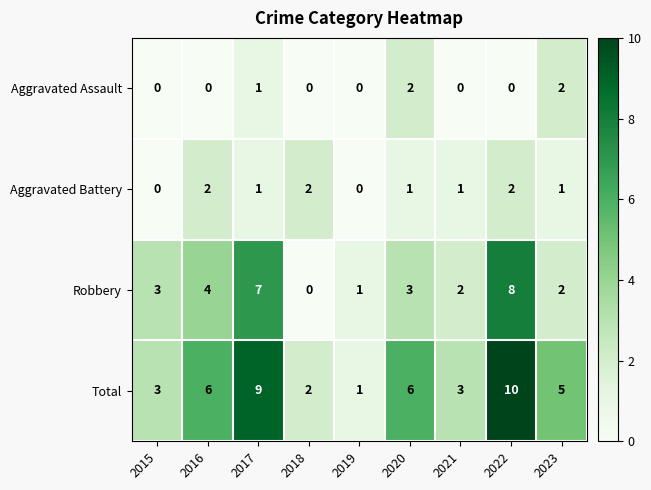

Count the Robbery values in the range 2 to 4.

5